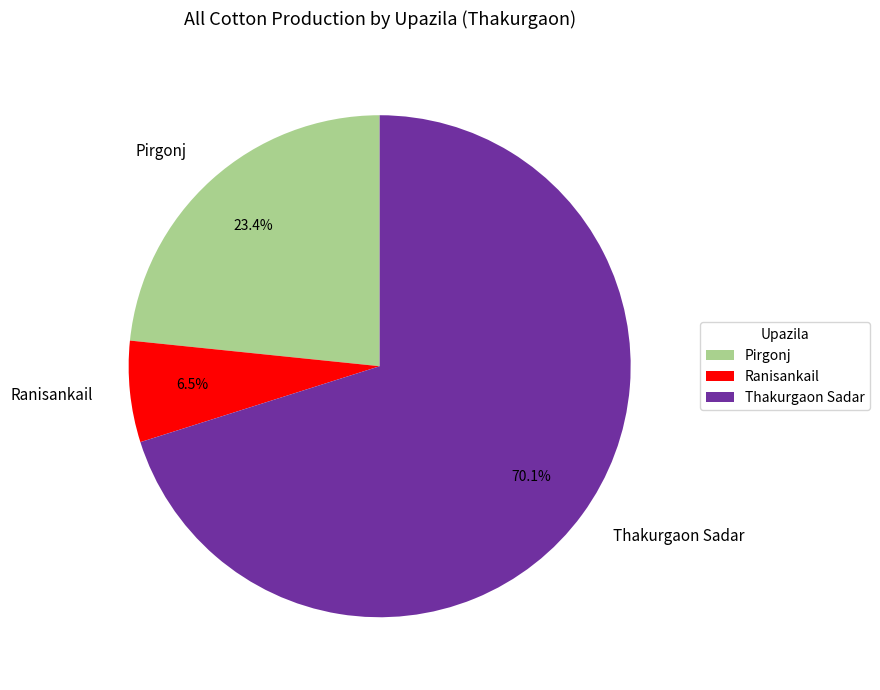

Rank the categories by value from highest to lowest.

Thakurgaon Sadar, Pirgonj, Ranisankail